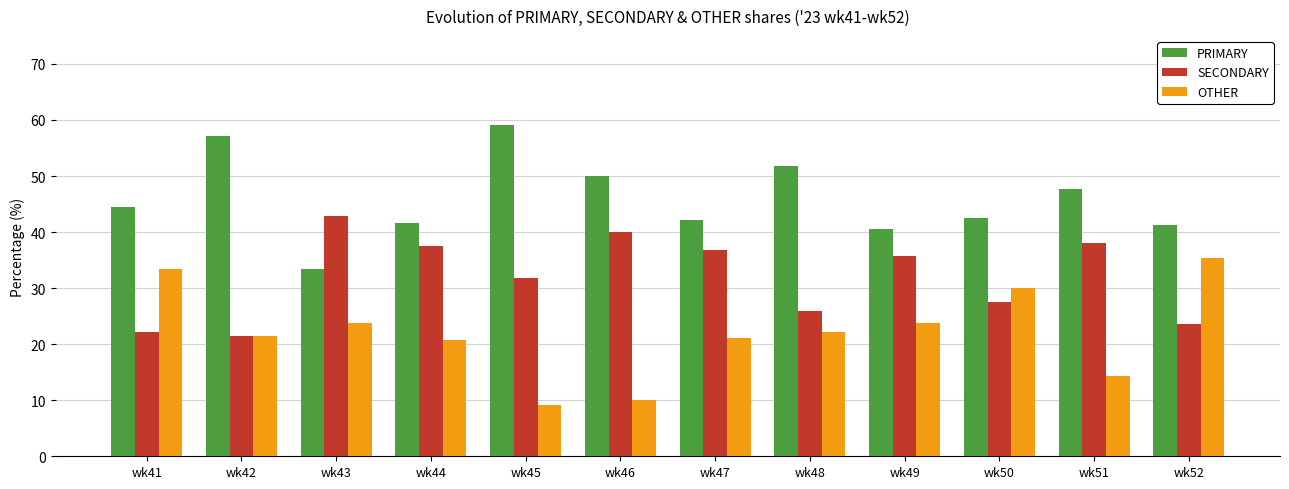

Is the value of OTHER at wk50 greater than the value of SECONDARY at wk52?

Yes